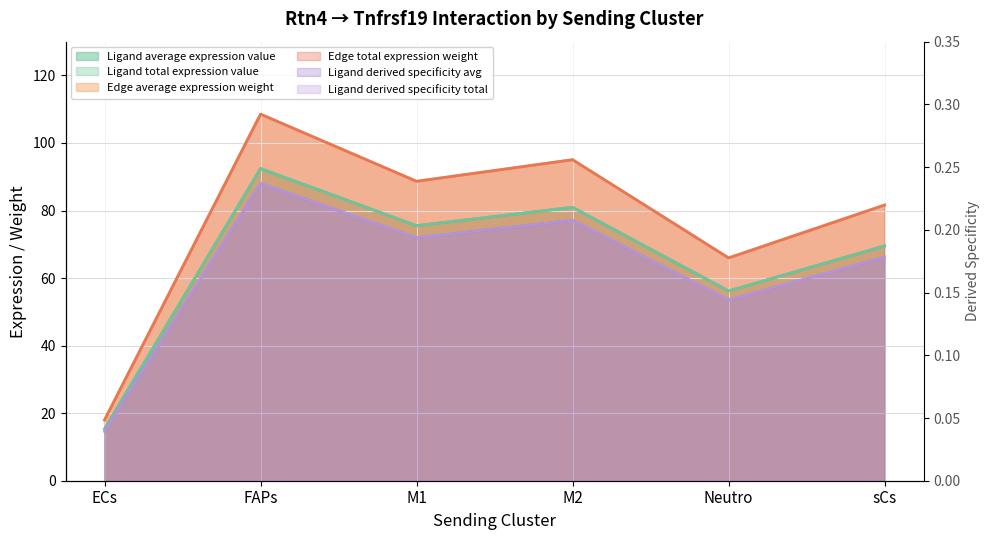

Count the number of categories in the chart.

6